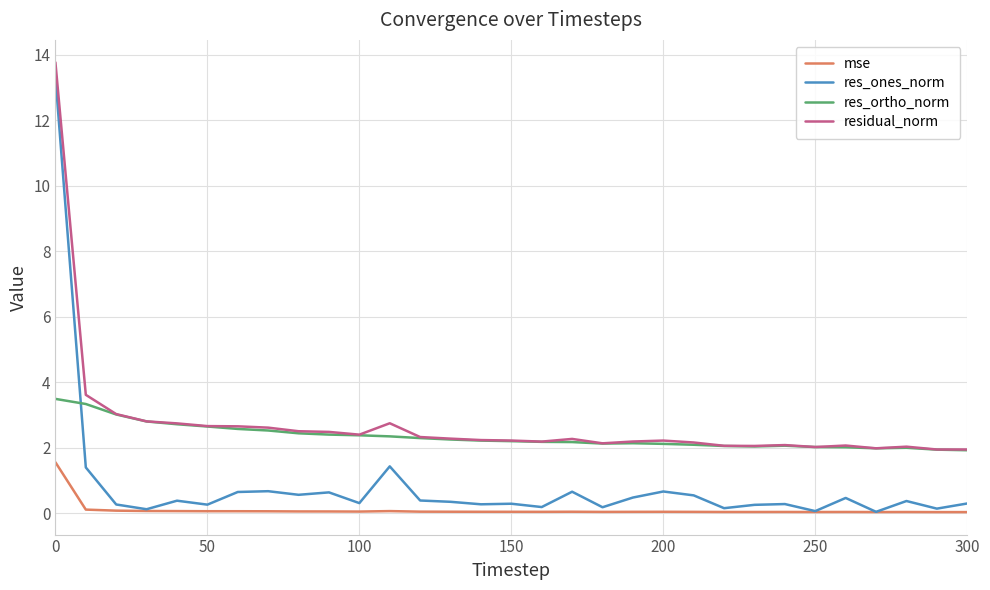

What is the lowest value of the res_ortho_norm series?

1.9